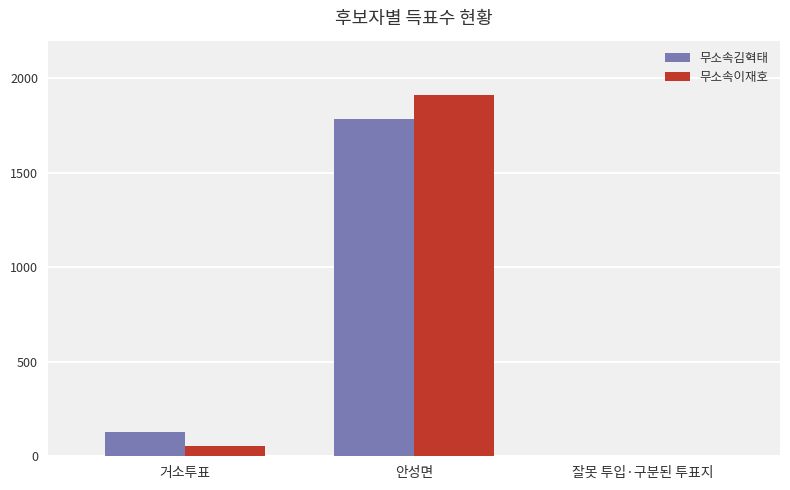

True or false: 무소속김혁태 has a value of 1787 at 안성면.

True